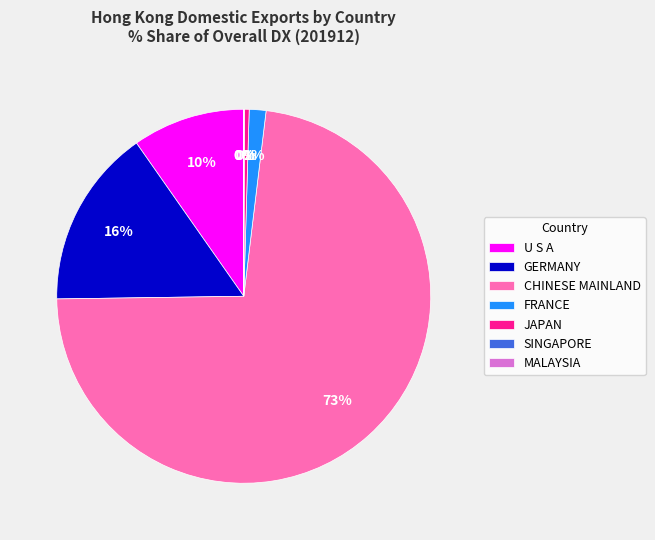

Which category has the biggest portion of the pie?

CHINESE MAINLAND